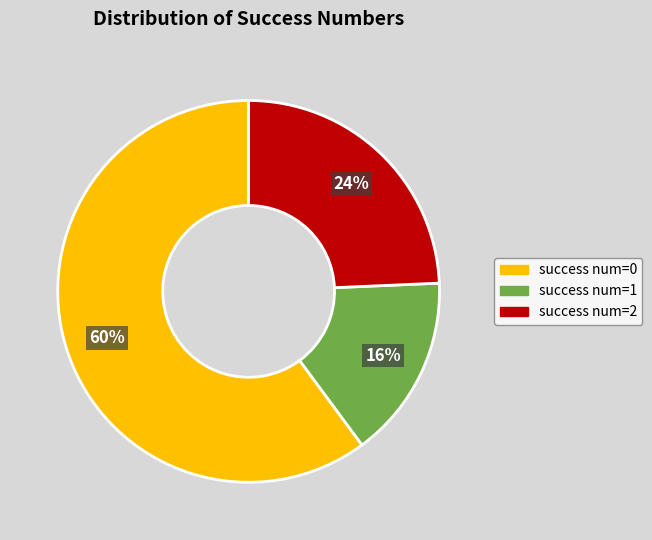

To the nearest percent, what is the average slice percentage?

33%